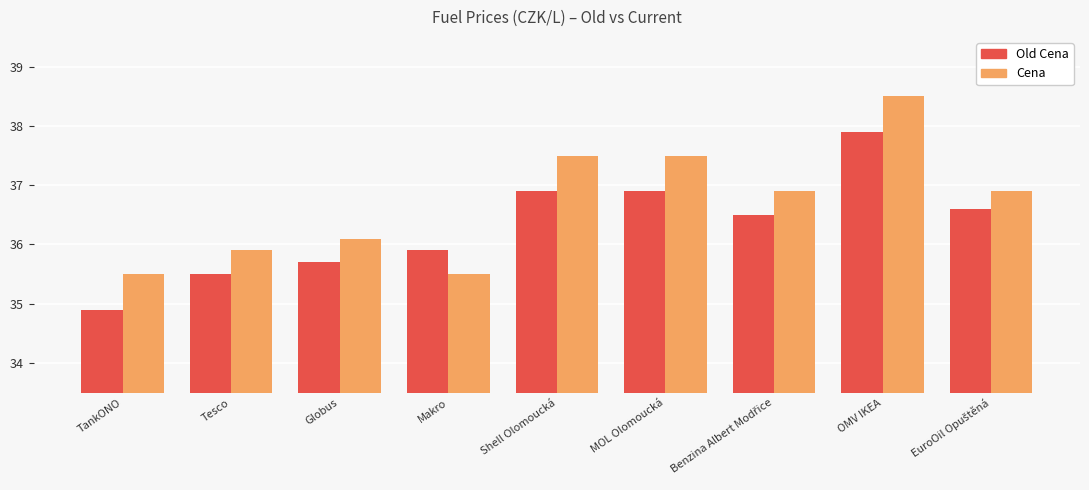

At how many categories does at least one series exceed 35?

9